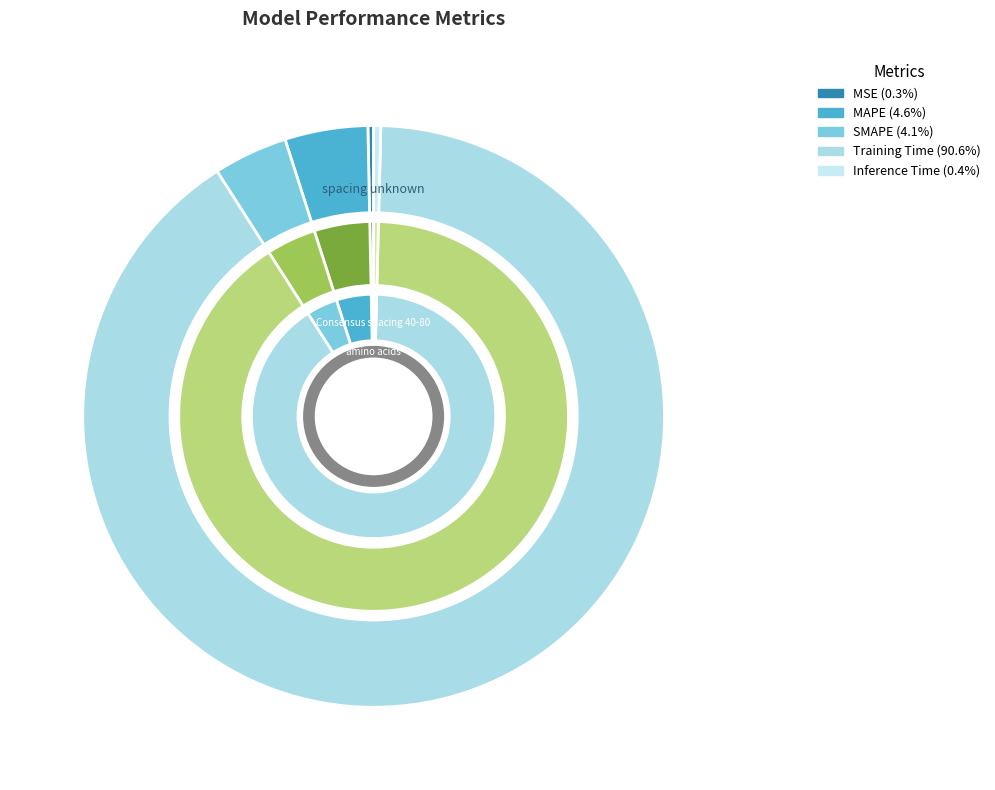

Combined, do SMAPE and MSE account for over 50%?

No